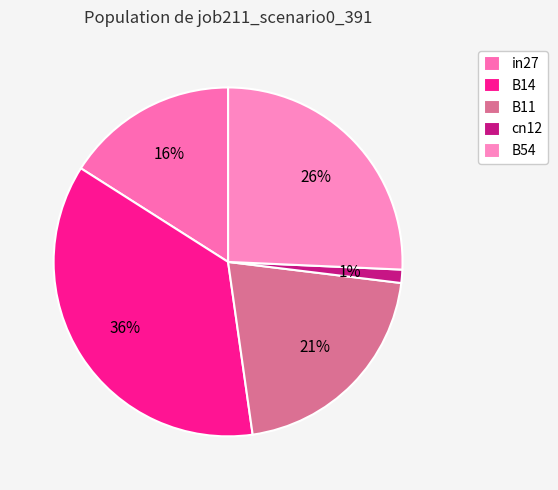

True or false: B11 accounts for 21% of the total.

True